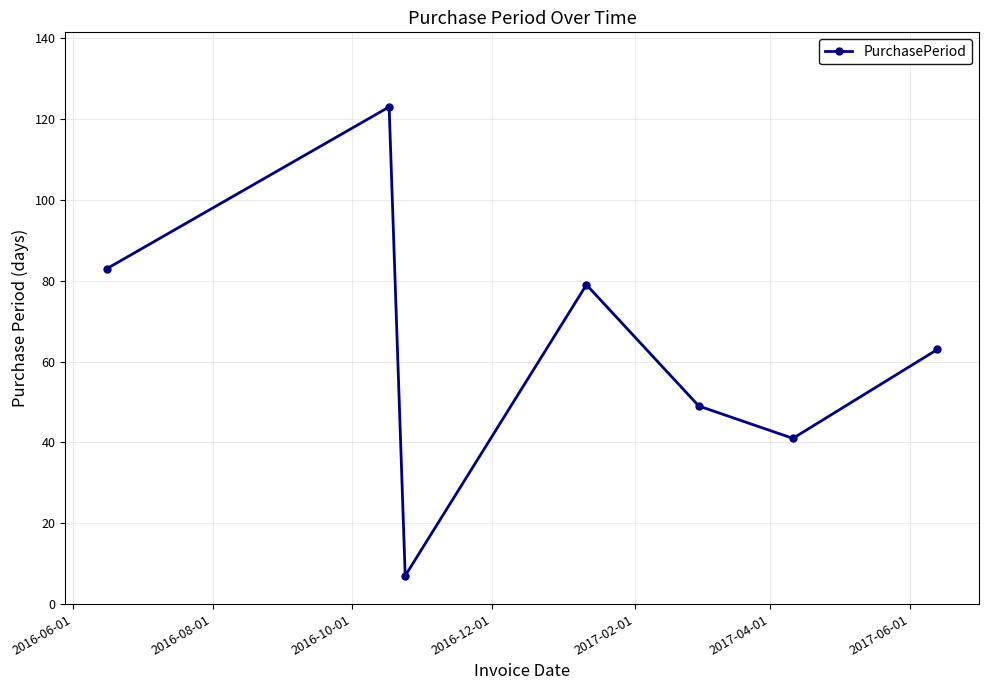

Reading left to right, transcribe all the data shown in this chart.

83	123	7	79	49	41	63